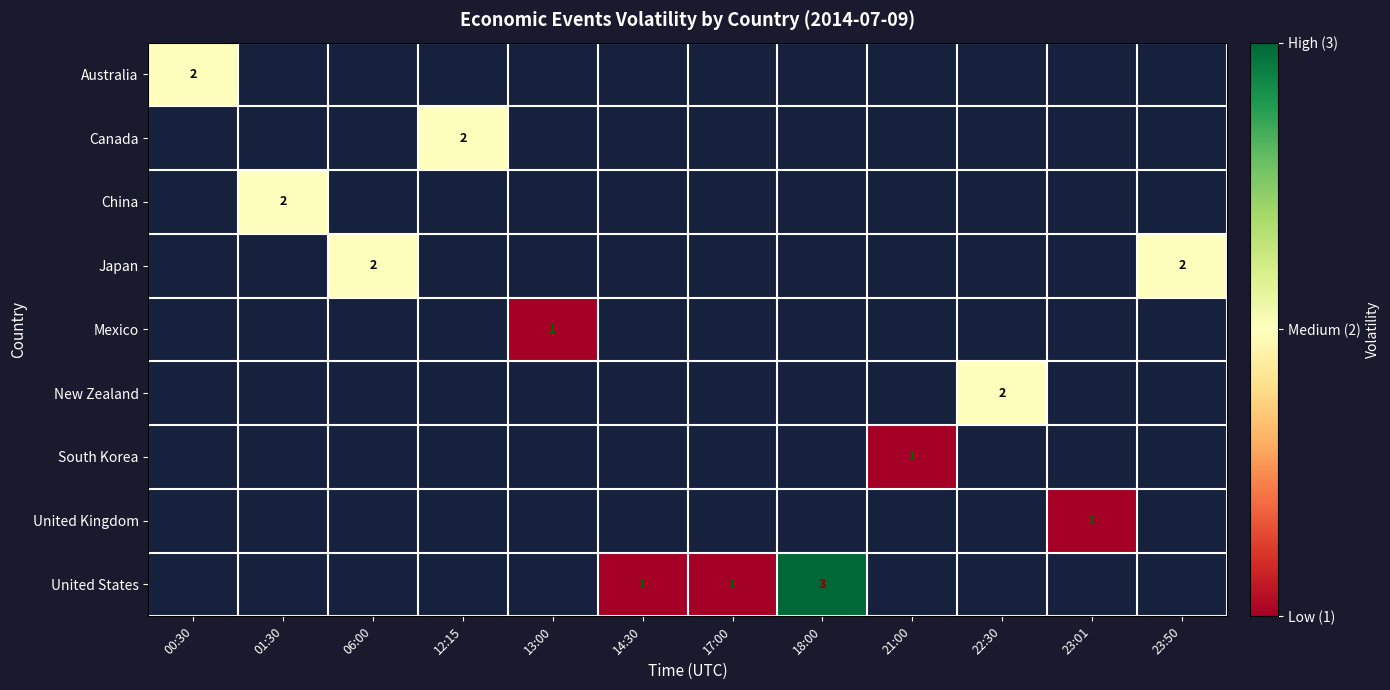

At how many categories does at least one series exceed 1?

7